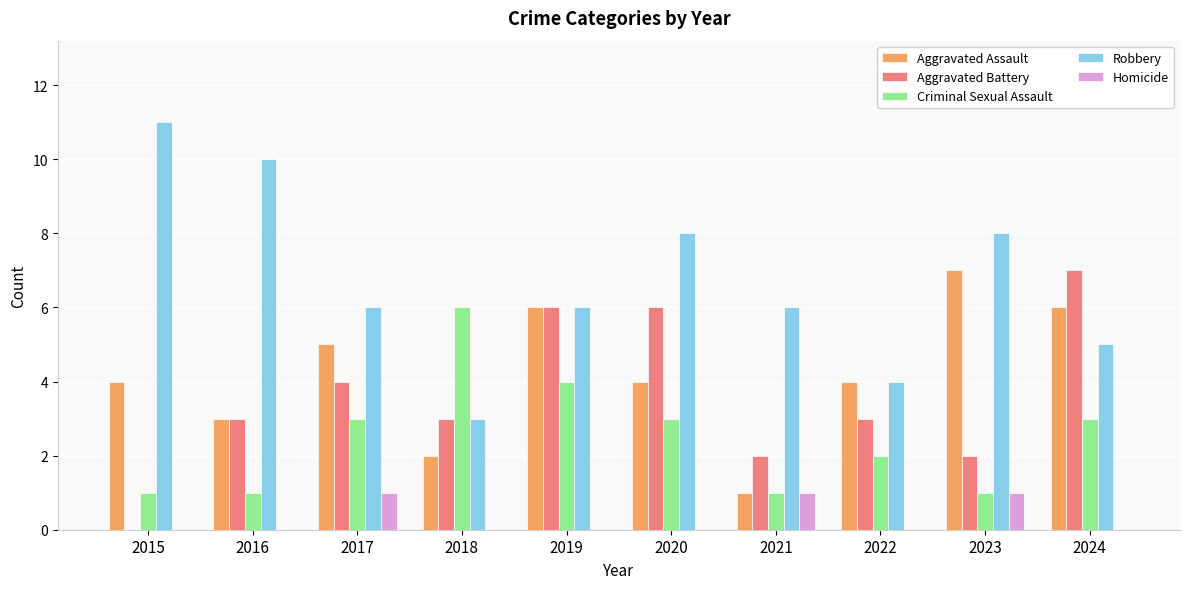

Which series has the largest range (max minus min)?

Robbery